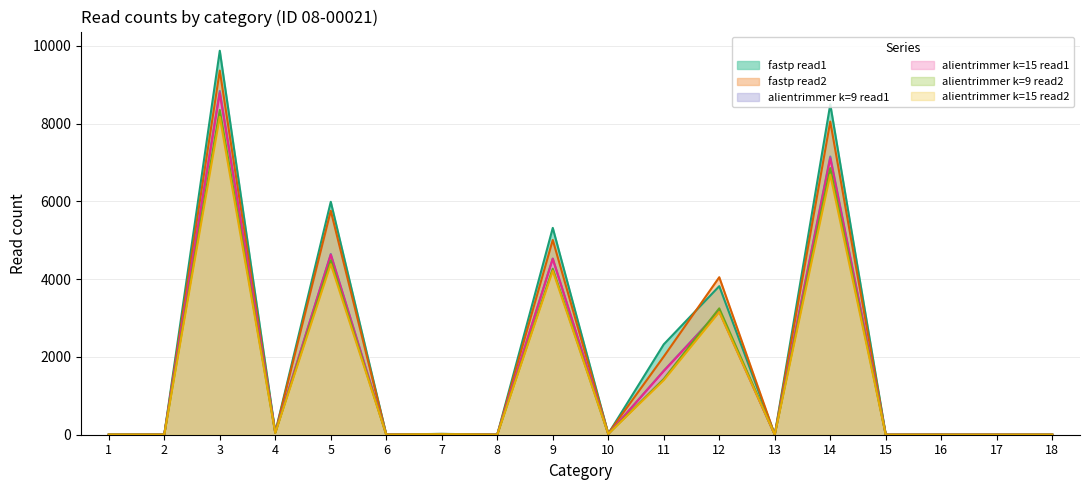

At which category does alientrimmer k=15 read2 reach its first local valley?

2